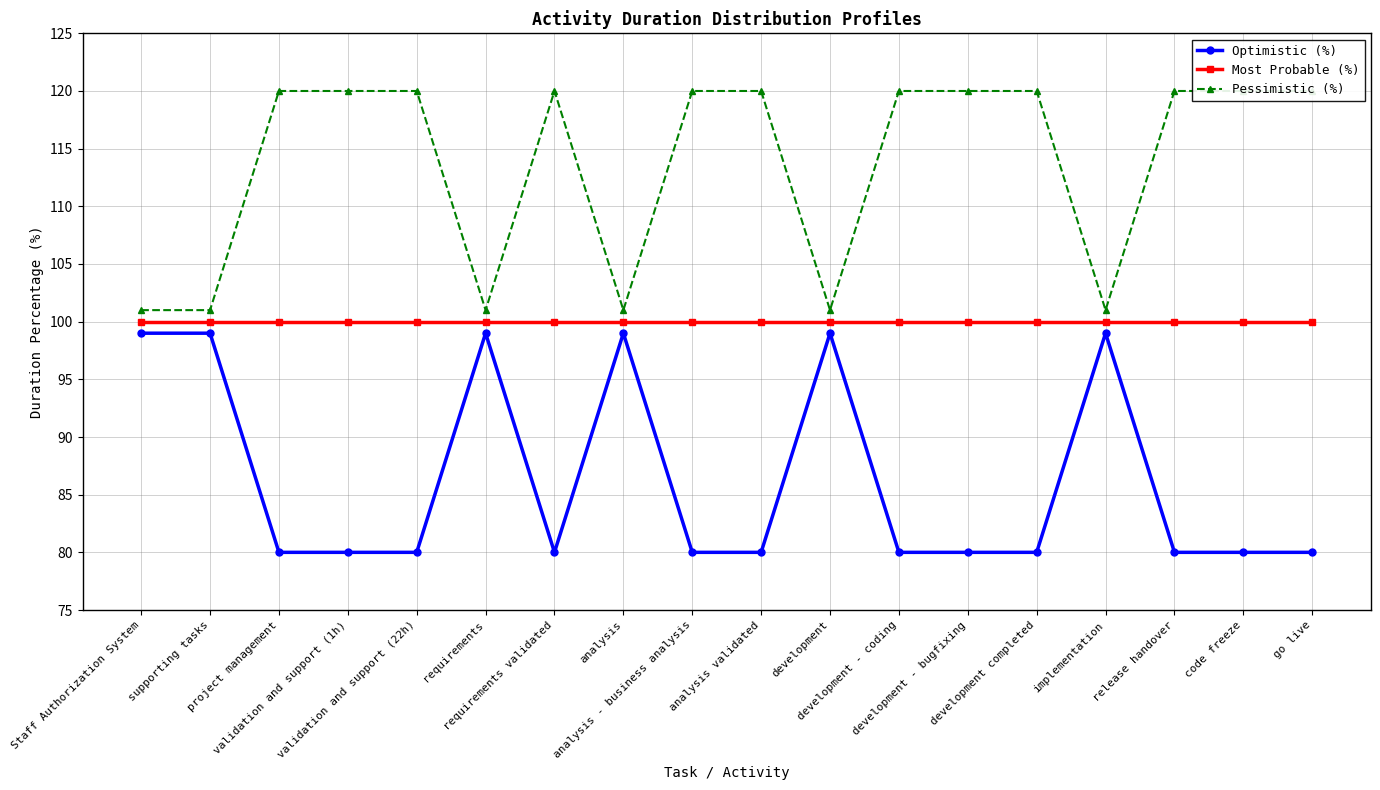

True or false: Most Probable (%) has a value of 59 at project management.

False